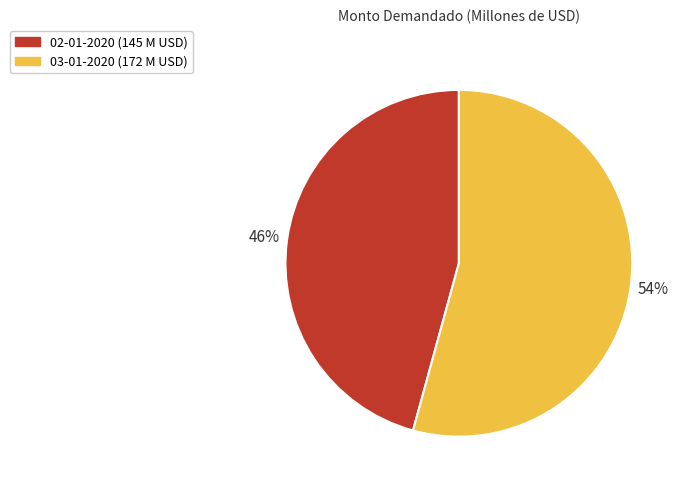

How many segments does this pie chart have?

2